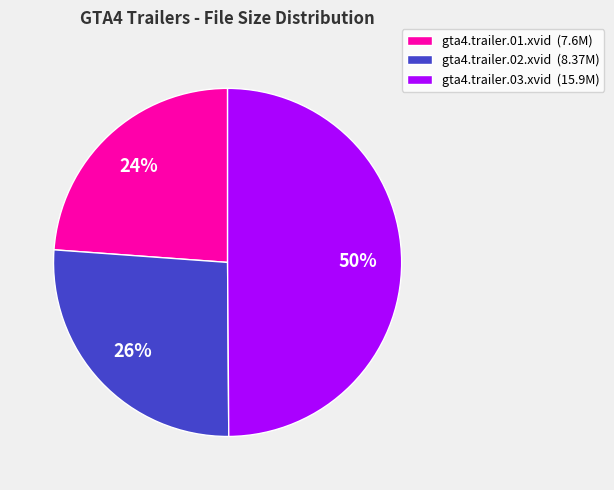

To the nearest percent, what percentage of the pie is gta4.trailer.02.xvid?

26%